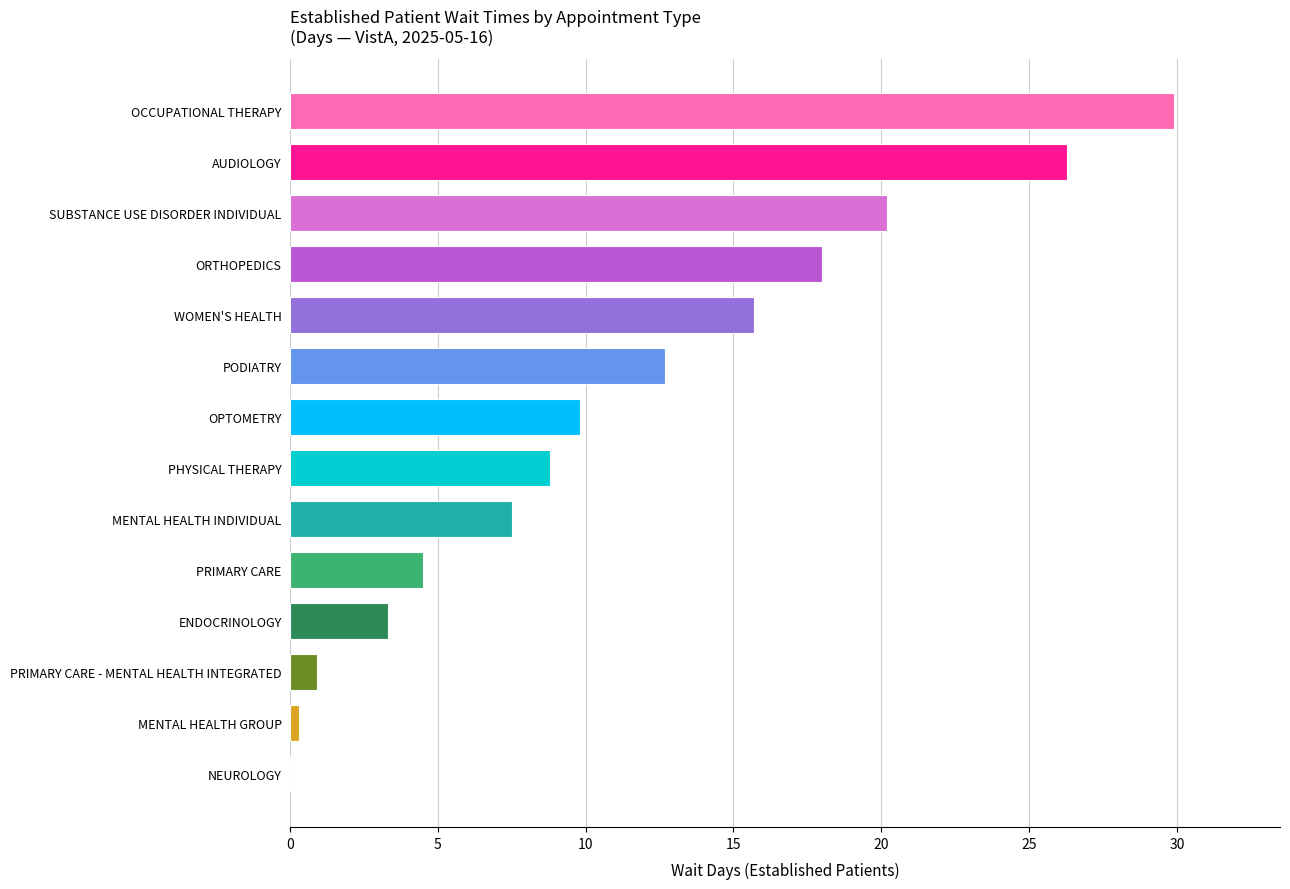

True or false: the data shows 13.2 at SUBSTANCE USE DISORDER INDIVIDUAL.

False